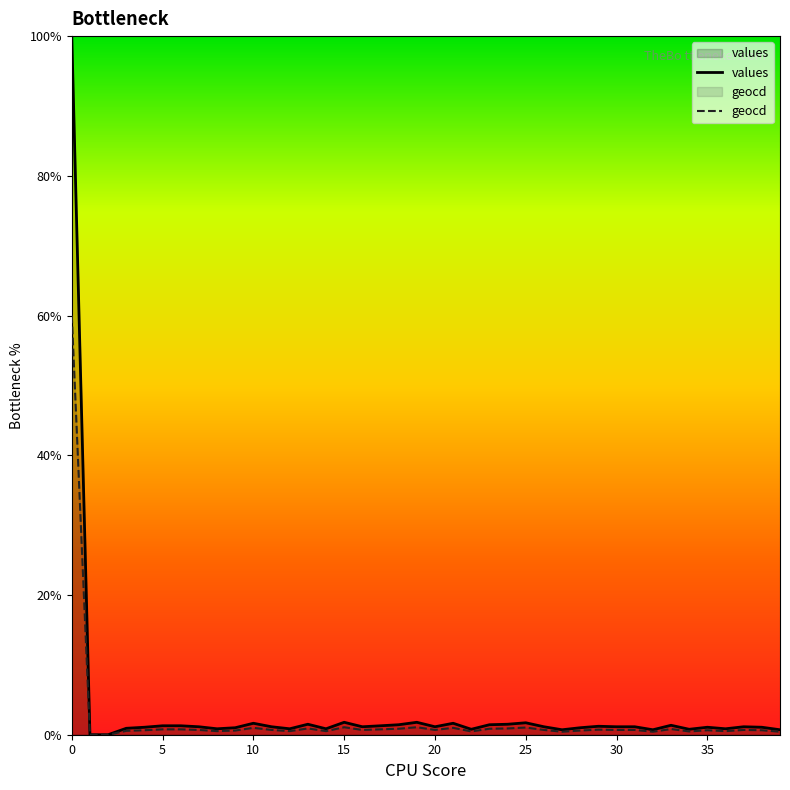

True or false: geocd and values cross at least once.

False